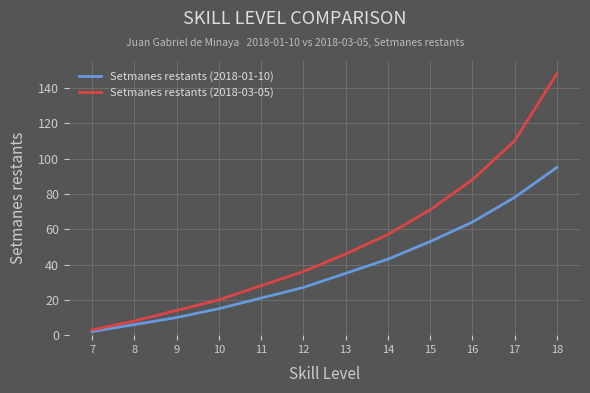

Is the value of Setmanes restants (2018-01-10) at 10 greater than the value of Setmanes restants (2018-03-05) at 13?

No